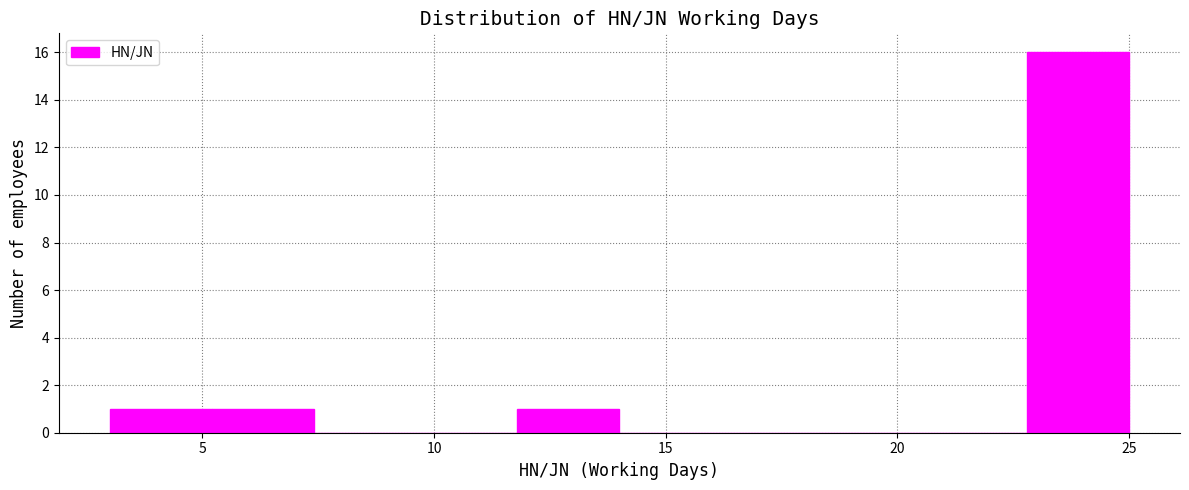

Over which range of the x-axis is the bar tallest?

22.8 to 25.0